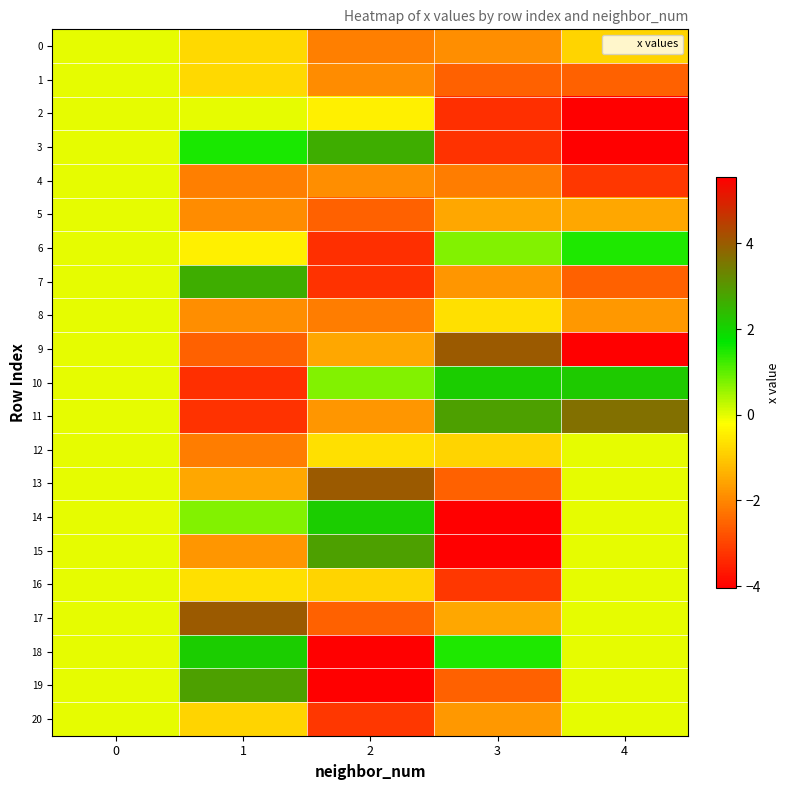

Reading left to right, transcribe all the data shown in this chart.

row_0: 0=0.0	1=-0.8	2=-2.1	3=-1.9	4=-0.8
row_1: 0=0.0	1=-0.7	2=-1.9	3=-2.5	4=-2.5
row_2: 0=0.0	1=0.0	2=-0.4	3=-3.3	4=-4.0
row_3: 0=0.0	1=1.5	2=2.6	3=-3.3	4=-4.0
row_4: 0=0.0	1=-2.1	2=-1.9	3=-2.2	4=-3.2
row_5: 0=0.0	1=-1.9	2=-2.5	3=-1.5	4=-1.5
row_6: 0=0.0	1=-0.4	2=-3.3	3=0.7	4=1.5
row_7: 0=0.0	1=2.6	2=-3.3	3=-1.8	4=-2.5
row_8: 0=0.0	1=-1.9	2=-2.2	3=-0.7	4=-1.7
row_9: 0=0.0	1=-2.5	2=-1.5	3=4.0	4=5.5
row_10: 0=0.0	1=-3.3	2=0.7	3=2.1	4=2.2
row_11: 0=0.0	1=-3.3	2=-1.8	3=2.9	4=3.7
row_12: 0=0.0	1=-2.2	2=-0.7	3=-0.8	4=0.0
row_13: 0=0.0	1=-1.5	2=4.0	3=-2.5	4=0.0
row_14: 0=0.0	1=0.7	2=2.1	3=-4.0	4=0.0
row_15: 0=0.0	1=-1.8	2=2.9	3=-4.0	4=0.0
row_16: 0=0.0	1=-0.7	2=-0.8	3=-3.2	4=0.0
row_17: 0=0.0	1=4.0	2=-2.5	3=-1.5	4=0.0
row_18: 0=0.0	1=2.1	2=-4.0	3=1.5	4=0.0
row_19: 0=0.0	1=2.9	2=-4.0	3=-2.5	4=0.0
row_20: 0=0.0	1=-0.8	2=-3.2	3=-1.7	4=0.0